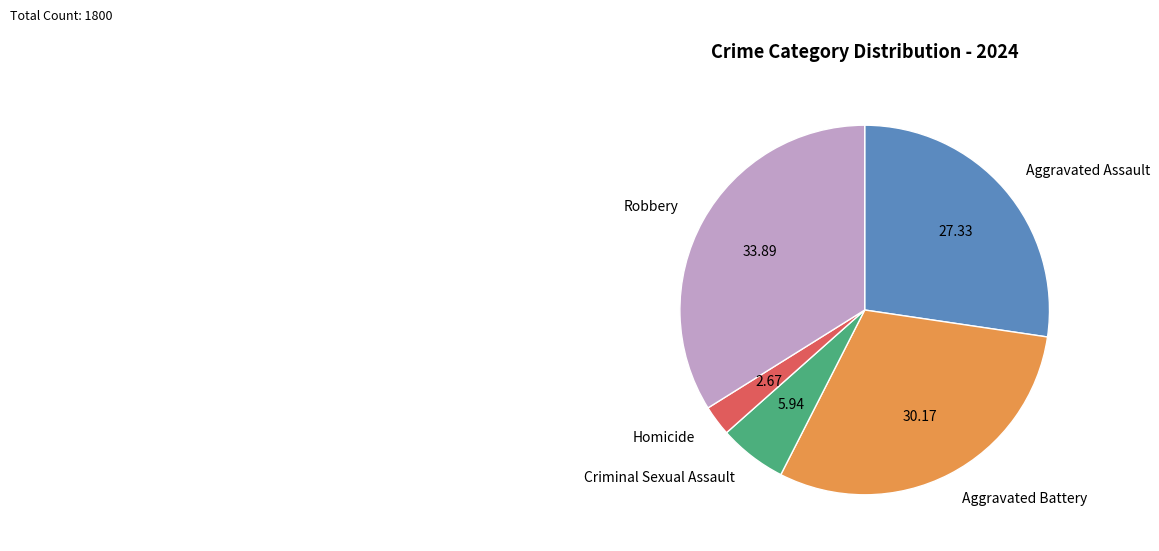

Which slice is the largest?

Robbery